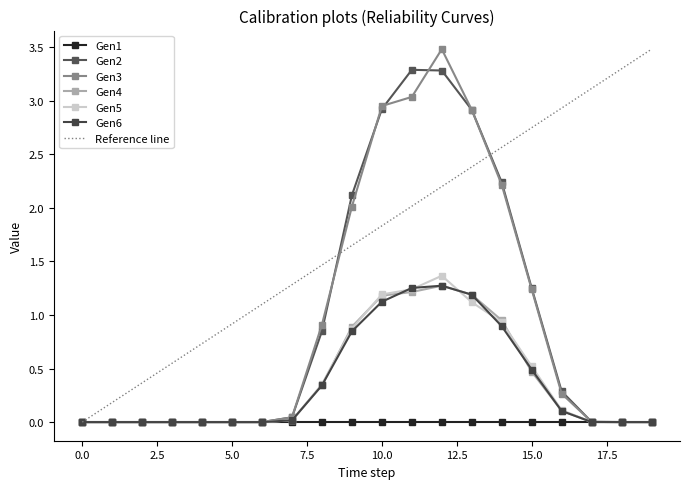

What is the difference between the Gen4 values at 18 and 9?

0.9